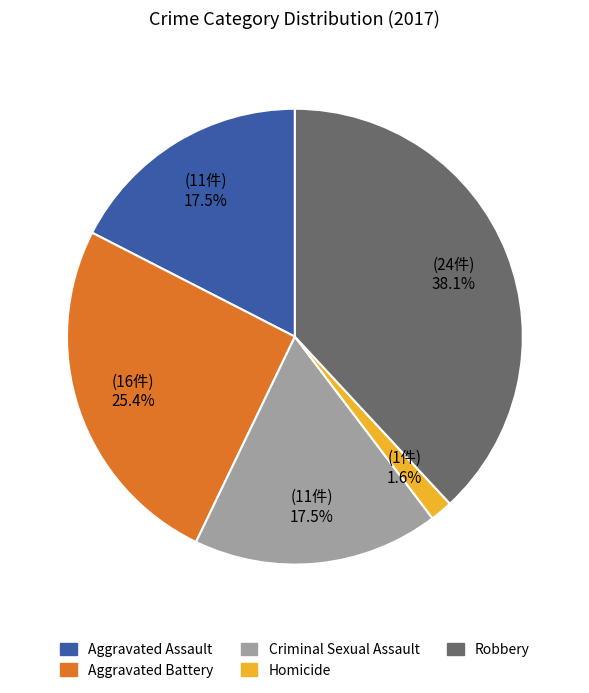

Between Aggravated Battery and Criminal Sexual Assault, which is larger?

Aggravated Battery